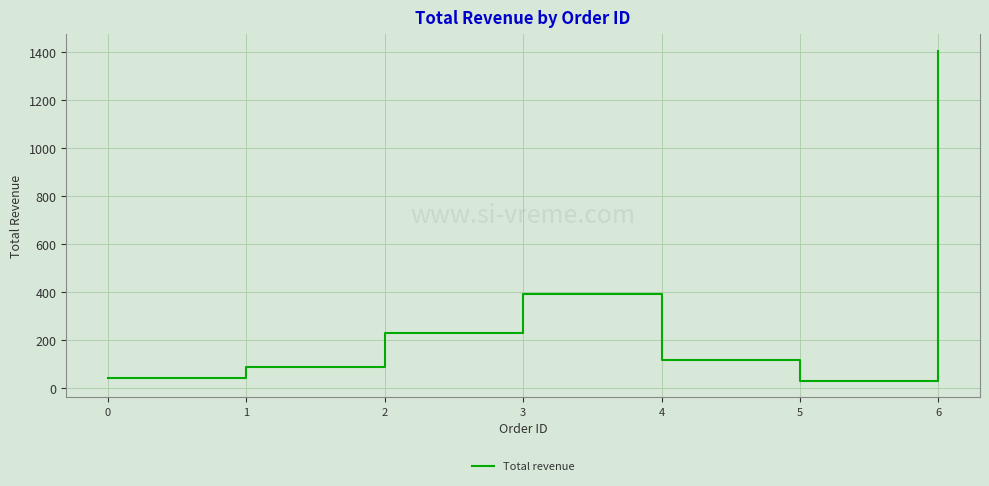

Where is the first local maximum?

3